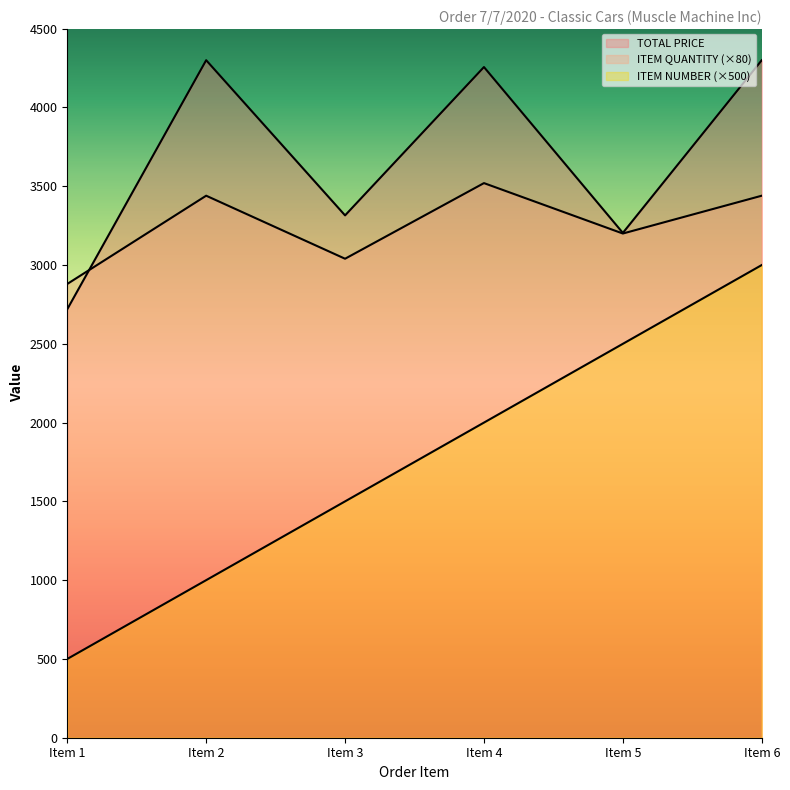

Between Item 2 and Item 4, which is larger?

Item 2